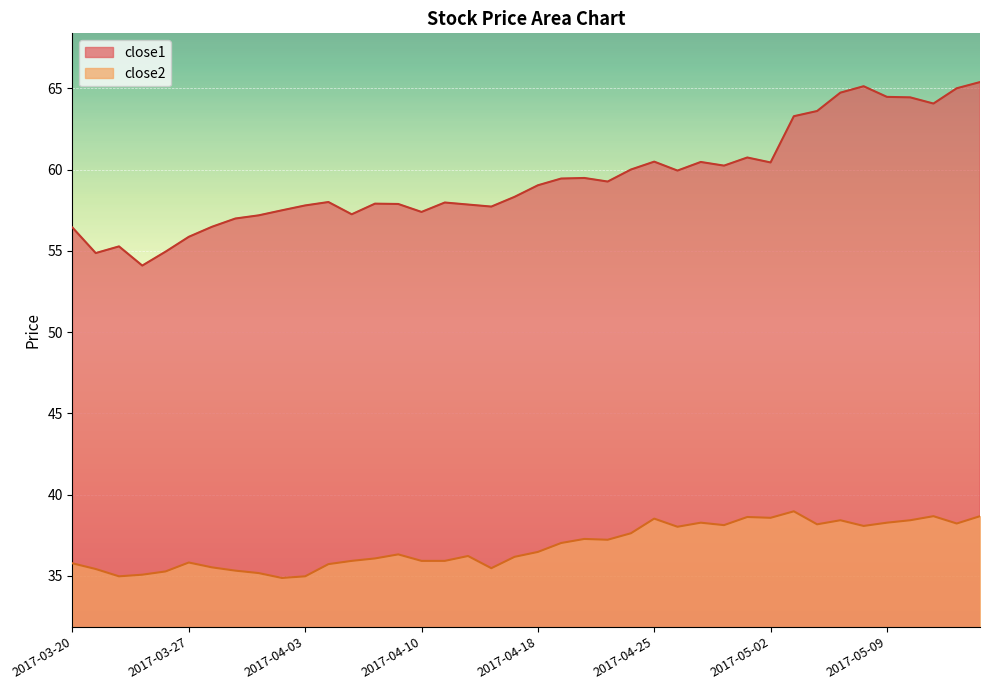

Read the close1 value at 2017-04-10.

57.4